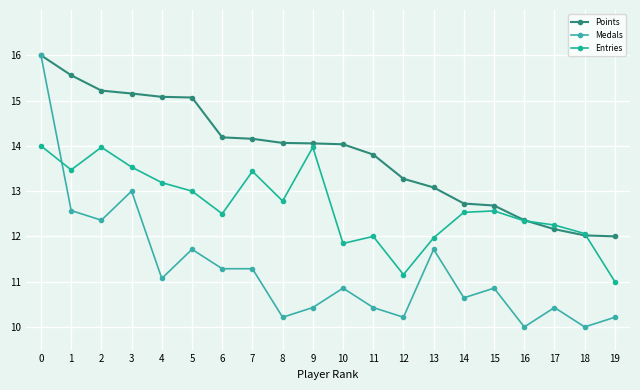

What is the difference between the maximum and minimum values in the Points series?

4.0